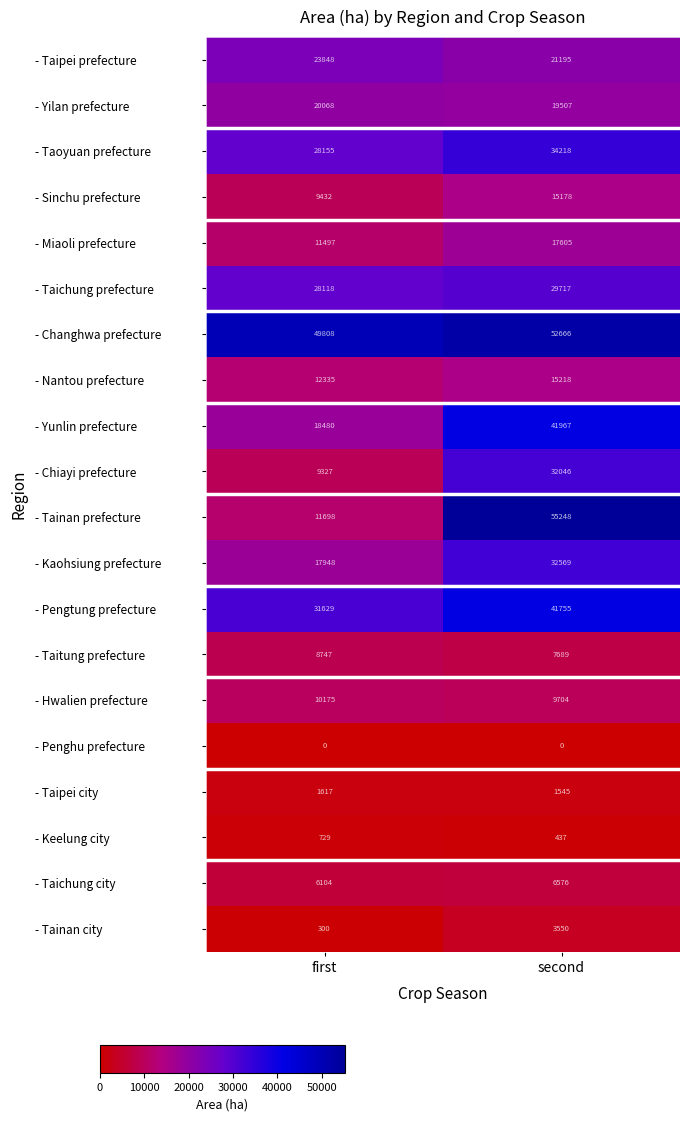

Which label corresponds to the largest value in the chart?

second